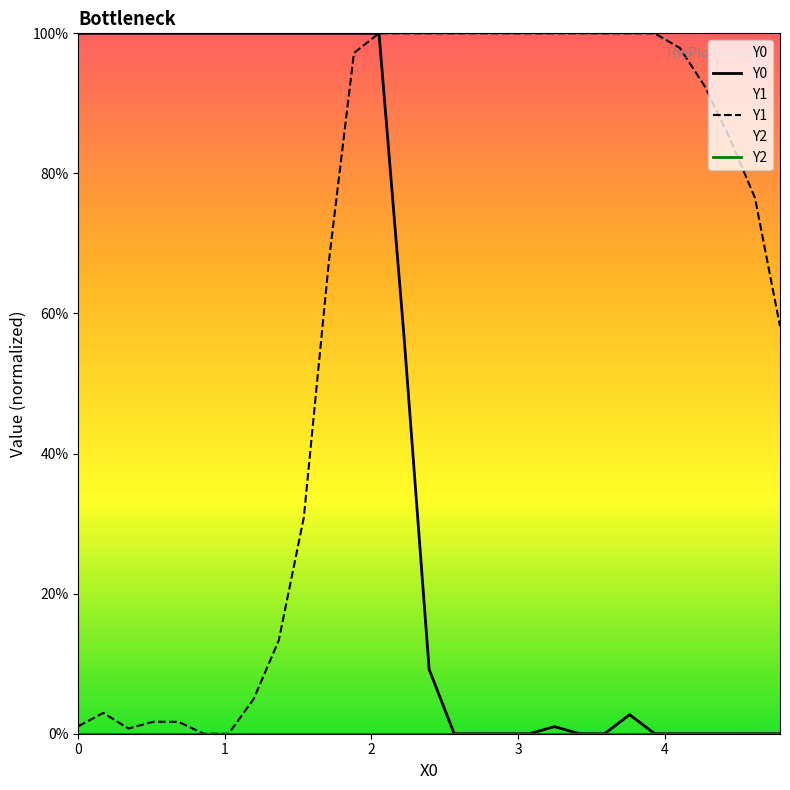

True or false: Y2 has more than 1 interior local peaks.

False